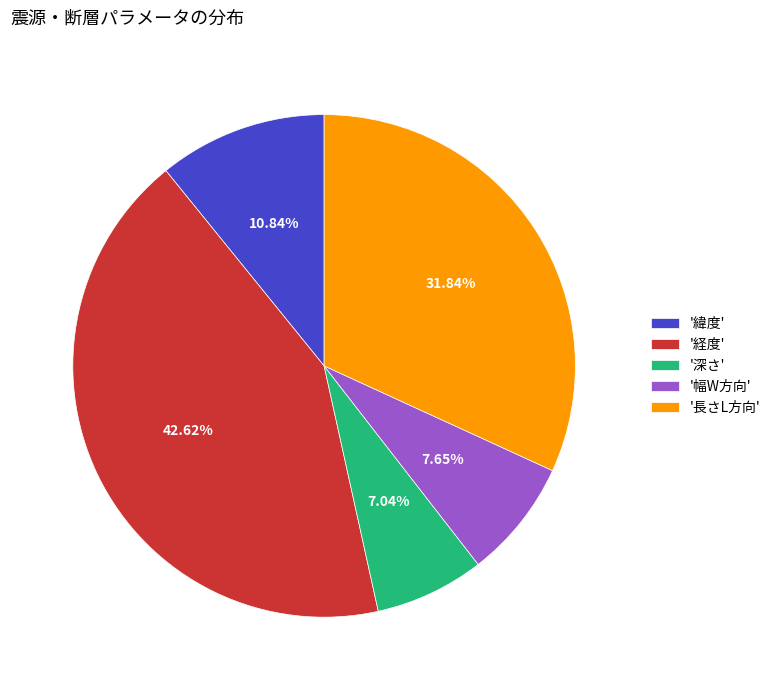

Do '長さL方向' and '緯度' together represent more than half of the pie?

No